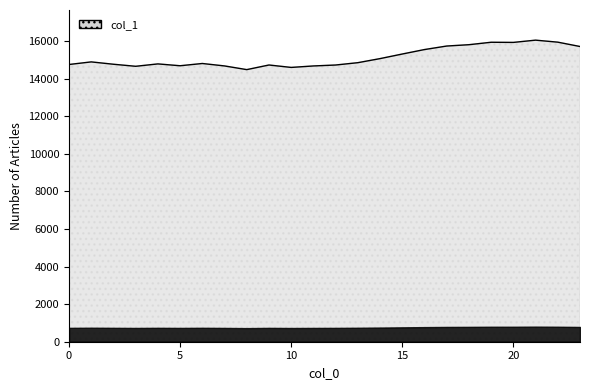

What is the difference between the maximum and minimum values?

1568